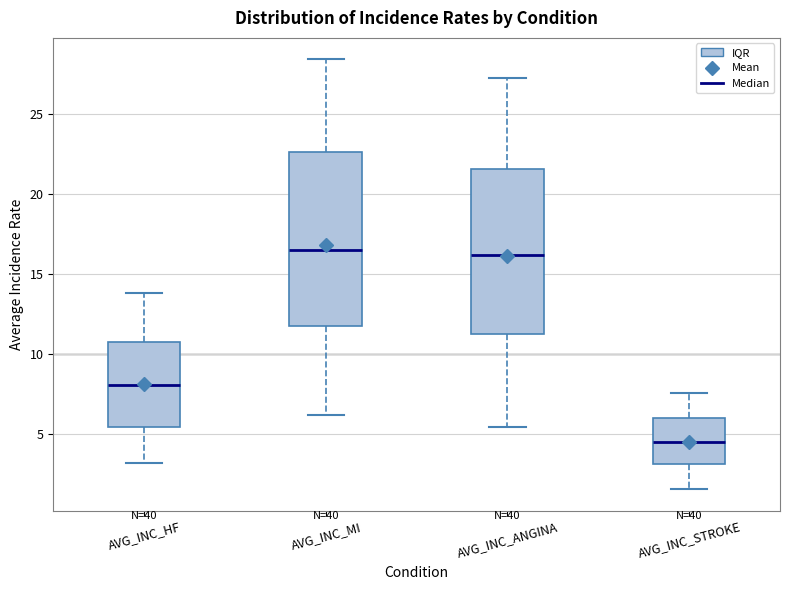

Reading left to right, transcribe this box plot: for each box, give where its median line is, the range the box spans, and where its two whiskers end, as read against the y-axis. The values are not printed on the chart, so give them approximately, as read against the axis.

AVG_INC_HF: median 8.0, box 5.5 to 11.0, whiskers 3.0 to 14.0
AVG_INC_MI: median 16.5, box 11.5 to 22.5, whiskers 6.0 to 28.5
AVG_INC_ANGINA: median 16.0, box 11.0 to 21.5, whiskers 5.5 to 27.0
AVG_INC_STROKE: median 4.5, box 3.0 to 6.0, whiskers 1.5 to 7.5